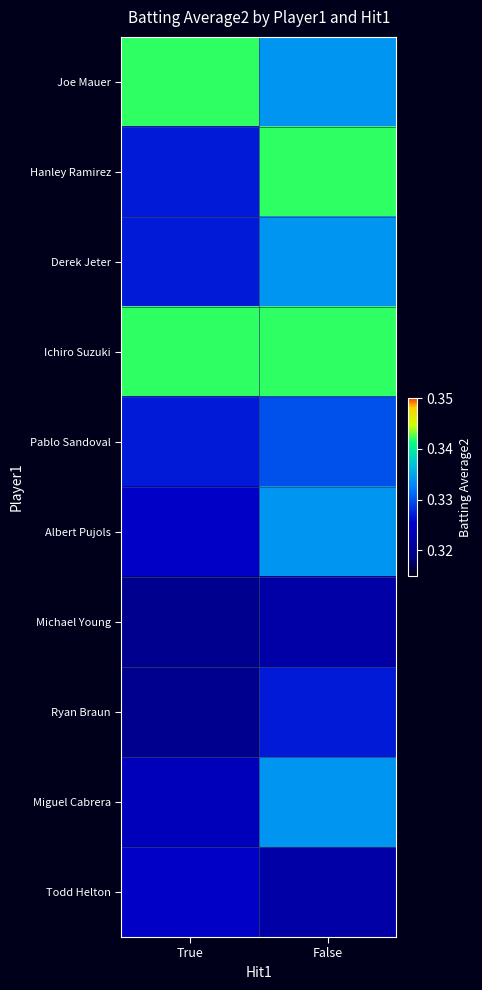

What is the total value across all series at False?

3.3